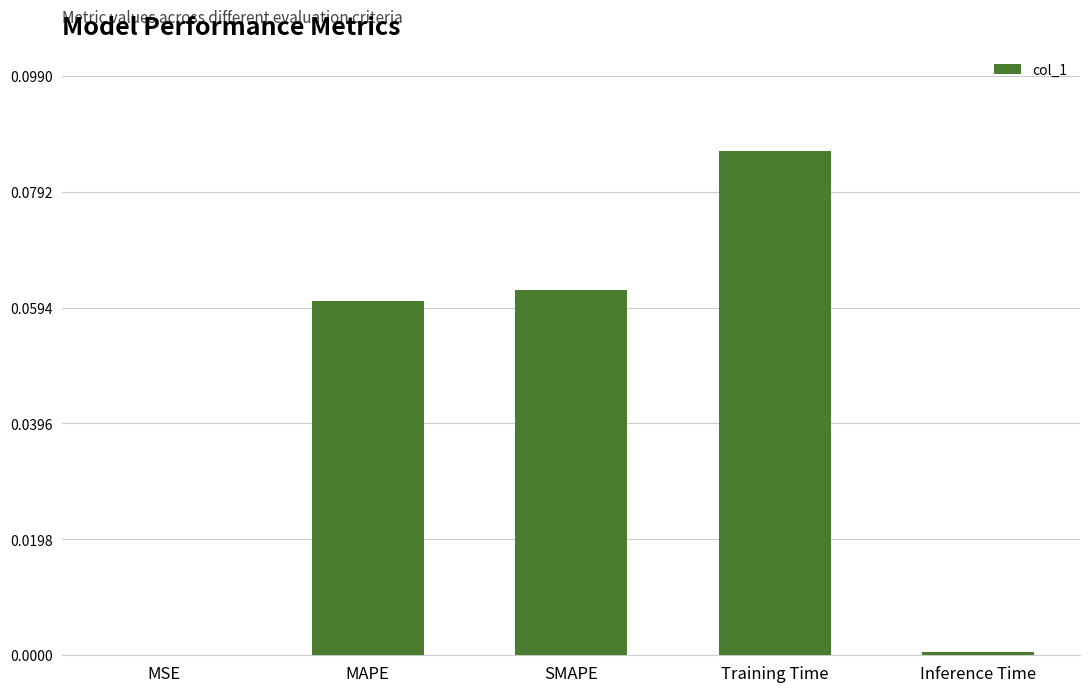

True or false: the data shows 0.0 at Inference Time.

False